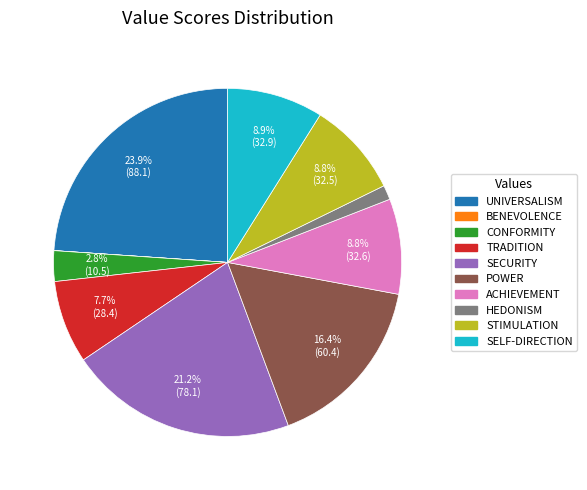

What portion of the pie excludes ACHIEVEMENT?

91.2%